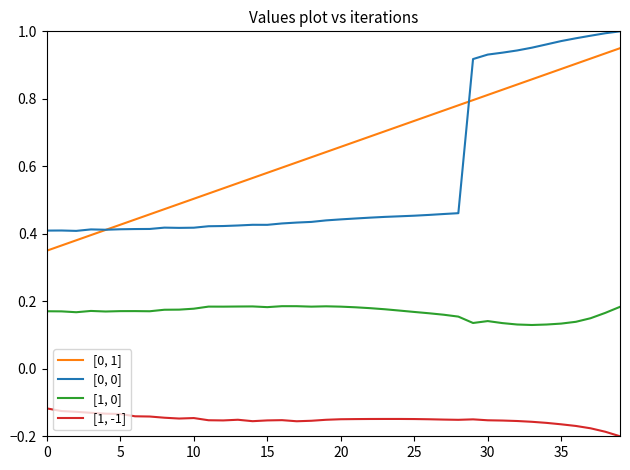

Rank the series by their maximum value, from highest to lowest.

[0, 0], [0, 1], [1, 0], [1, -1]